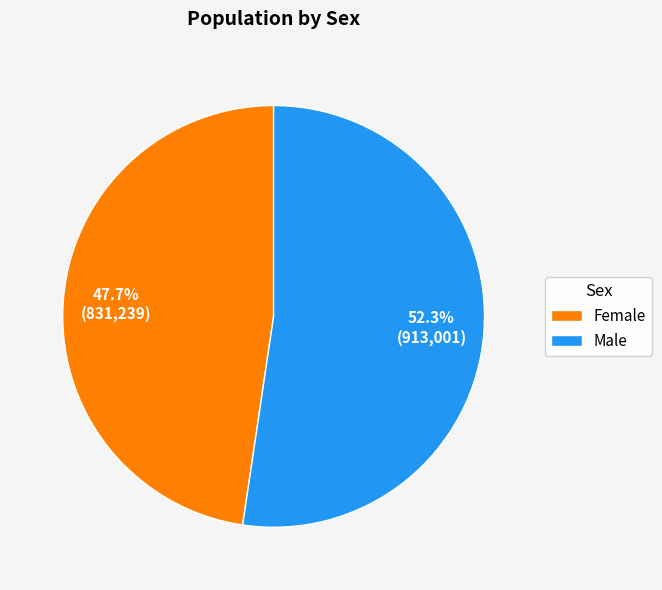

To the nearest percent, what is the difference between the Male and Female slice percentages?

5%